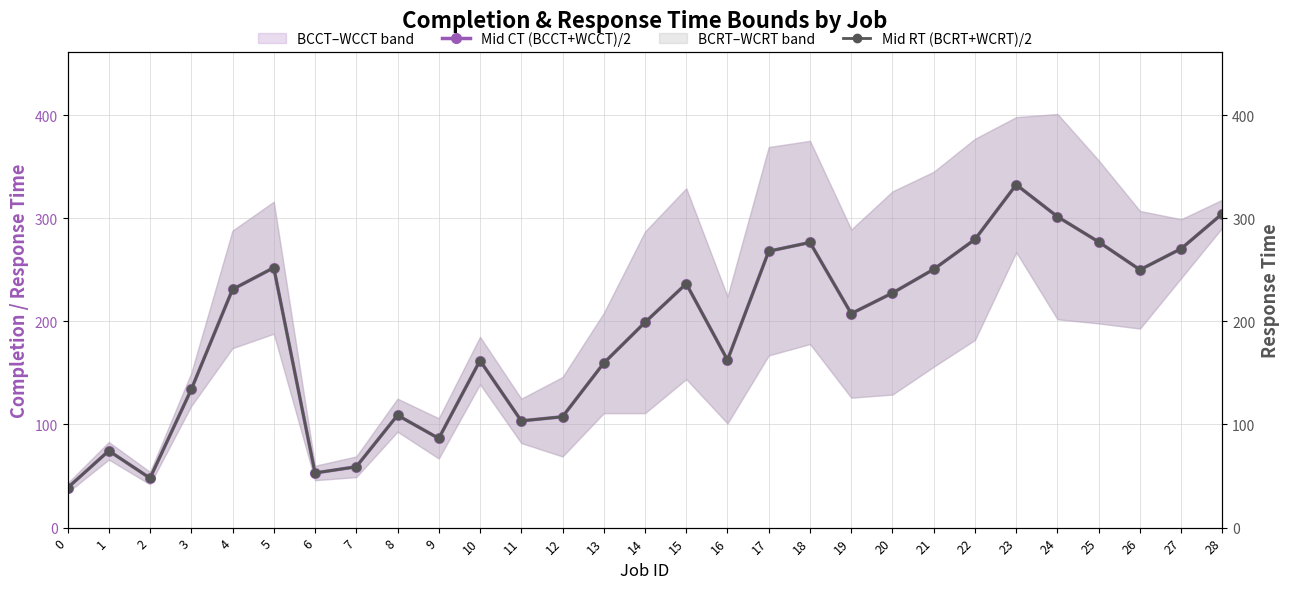

How many lines are shown in the chart?

2